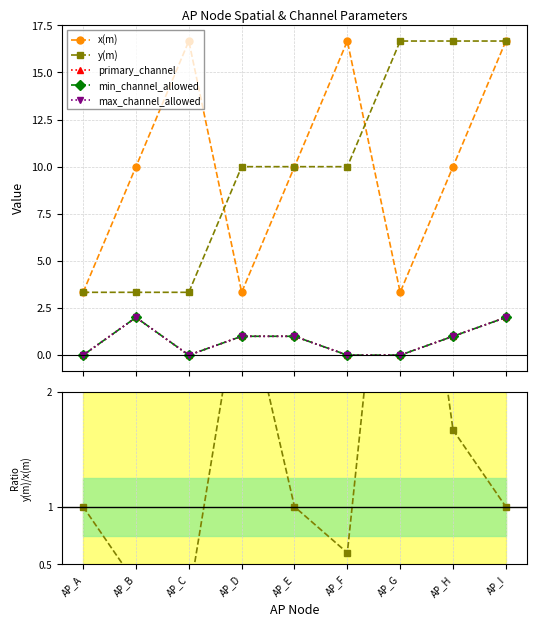

True or false: primary_channel and min_channel_allowed intersect in this chart.

False